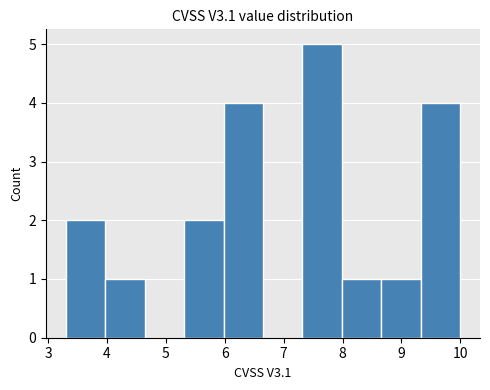

Reading left to right, list every bar in this chart as the range it spans on the x-axis followed by its height. Neither the bar edges nor the heights are printed on the chart, so give them approximately, as read against the axes.

3.30 to 3.97: 2
3.97 to 4.64: 1
4.64 to 5.31: 0
5.31 to 5.98: 2
5.98 to 6.65: 4
6.65 to 7.32: 0
7.32 to 7.99: 5
7.99 to 8.66: 1
8.66 to 9.33: 1
9.33 to 10.00: 4